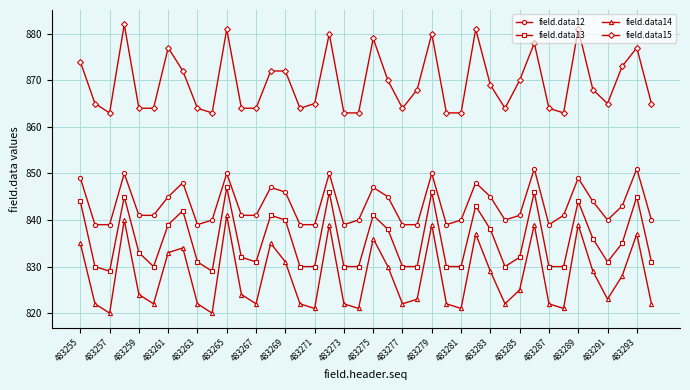

Reading right to left, transcribe all the data shown in this chart.

field.data12: 840	851	843	840	844	849	841	839	851	841	840	845	848	840	839	850	839	839	845	847	840	839	850	839	839	846	847	841	841	850	840	839	848	845	841	841	850	839	839	849
field.data13: 831	845	835	831	836	844	830	830	846	832	830	838	843	830	830	846	830	830	838	841	830	830	846	830	830	840	841	831	832	847	829	831	842	839	830	833	845	829	830	844
field.data14: 822	837	828	823	829	839	821	822	839	825	822	829	837	821	822	839	823	822	830	836	821	822	839	821	822	831	835	822	824	841	820	822	834	833	822	824	840	820	822	835
field.data15: 865	877	873	865	868	881	863	864	878	870	864	869	881	863	863	880	868	864	870	879	863	863	880	865	864	872	872	864	864	881	863	864	872	877	864	864	882	863	865	874